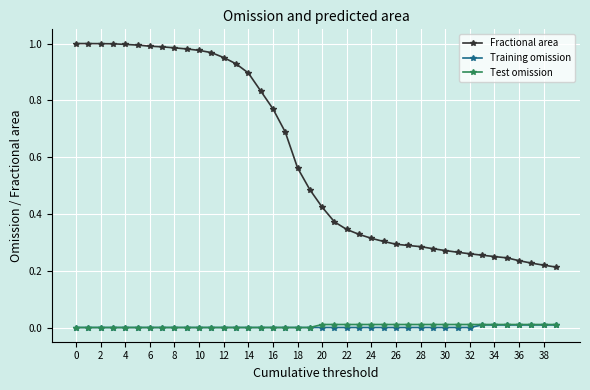

True or false: Fractional area and Training omission cross at least once.

False